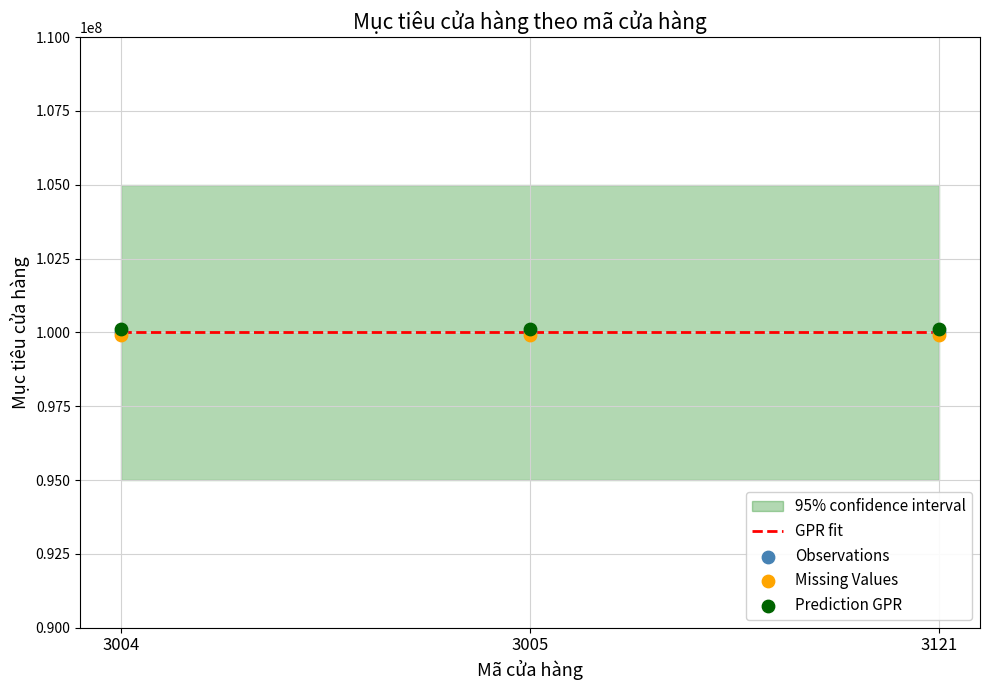

Which series has the largest Y range (max minus min)?

GPR fit